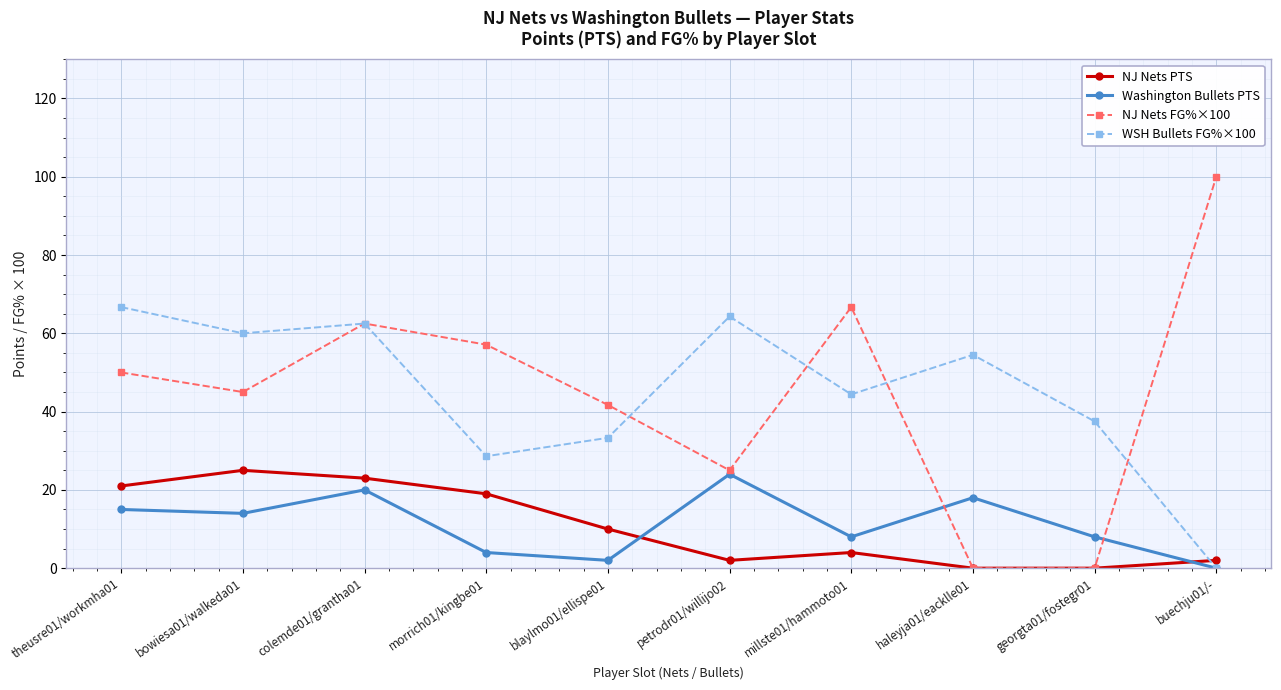

Which series has the largest range (max minus min)?

NJ Nets FG%×100